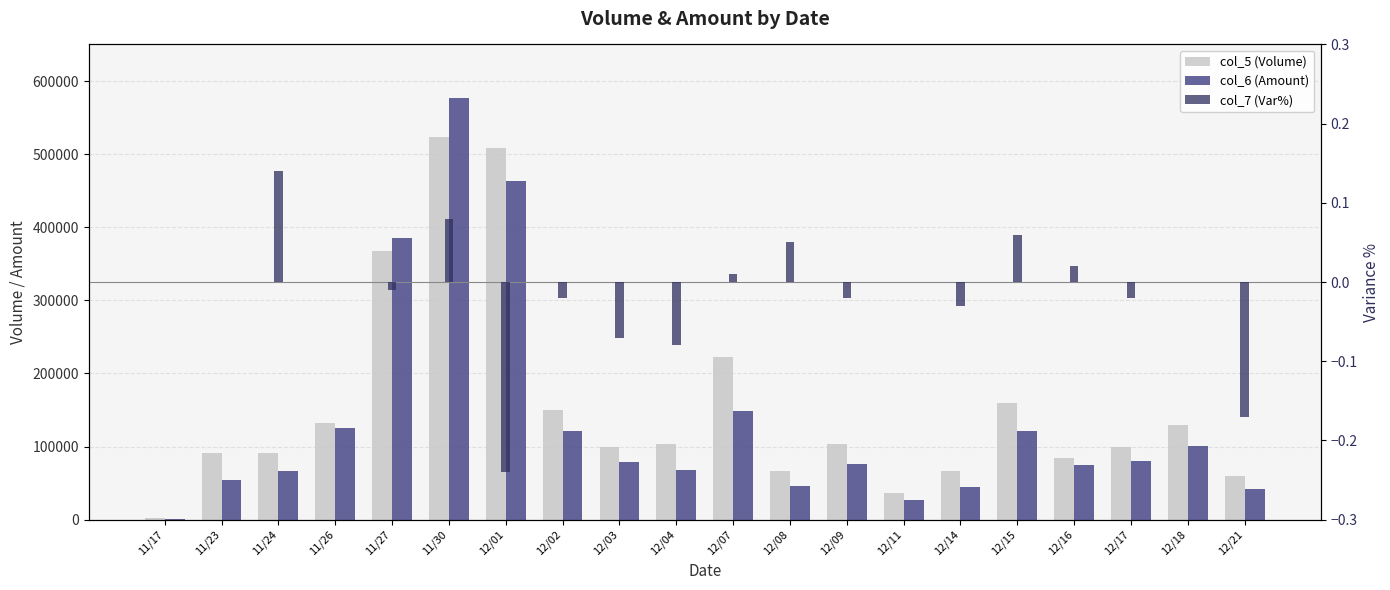

What is the spread (max minus min) of values at 12/11?

36000.0